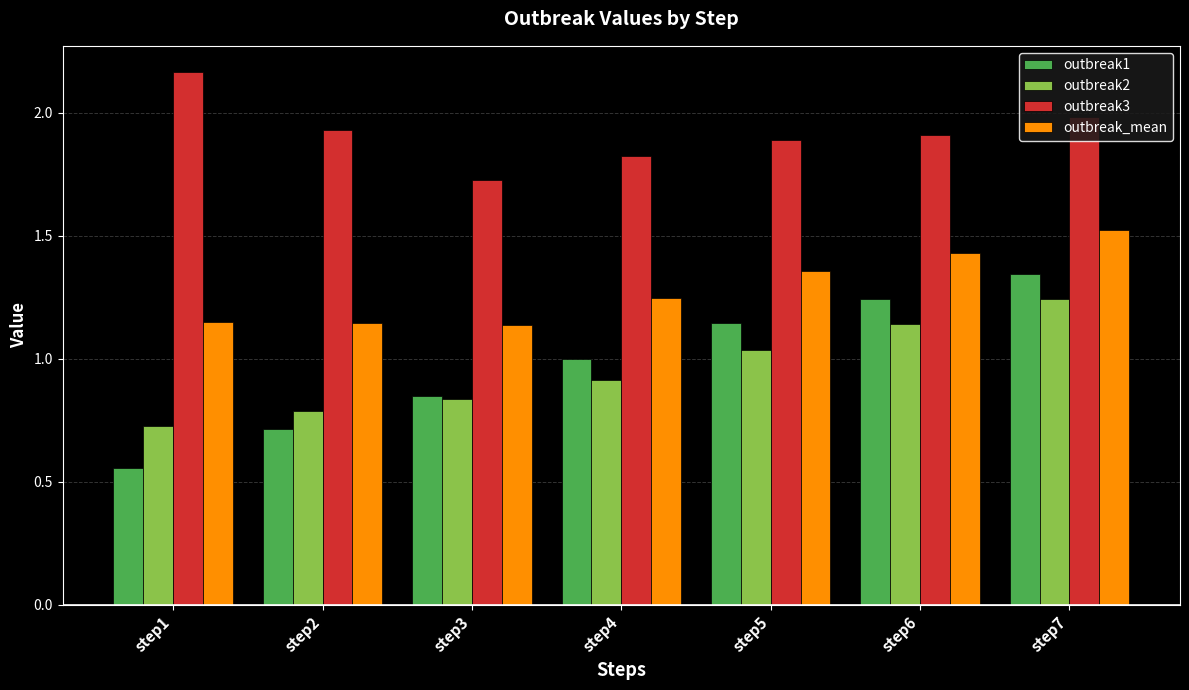

List the series in order of their peak value, lowest first.

outbreak2, outbreak1, outbreak_mean, outbreak3